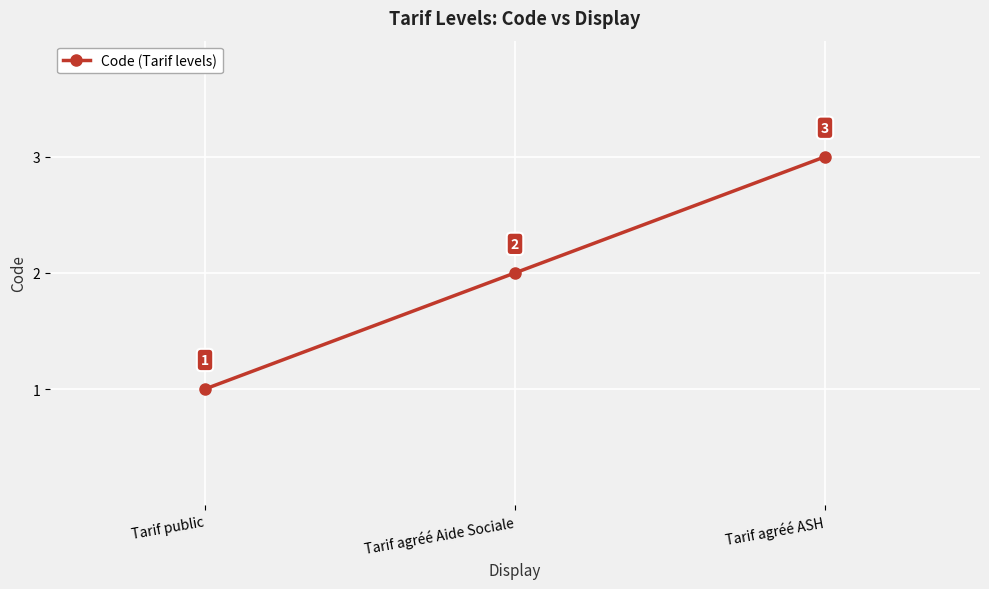

True or false: the data shows 2 at Tarif agréé ASH.

False